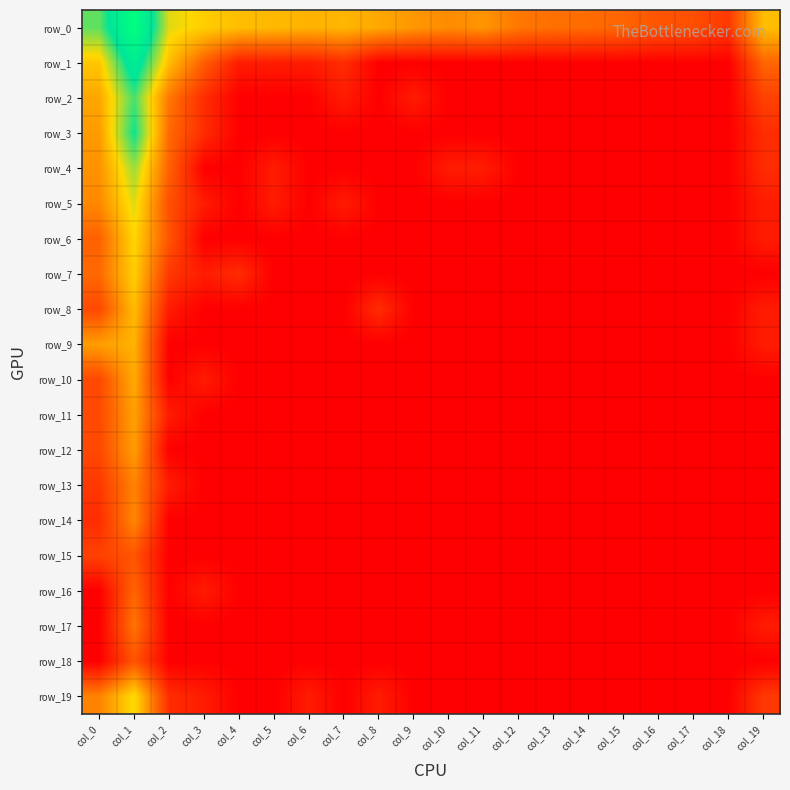

Reading left to right, list all the values displayed in this chart.

row_0: 6.5	10.0	5.3	4.8	4.4	4.3	4.2	4.2	4.0	3.6	3.3	3.5	2.9	2.7	2.6	2.5	2.1	1.9	1.4	4.4
row_1: 4.6	8.3	4.4	2.3	0.7	0.7	0.7	1.1	0.0	0.0	0.0	0.0	0.0	0.0	0.0	0.0	0.0	0.0	0.0	2.5
row_2: 3.9	6.8	2.9	1.1	0.0	0.0	0.0	0.7	0.0	0.7	0.0	0.0	0.0	0.0	0.0	0.0	0.0	0.0	0.0	1.6
row_3: 3.7	7.4	2.6	1.1	0.0	0.0	0.0	0.0	0.0	0.0	0.0	0.0	0.0	0.0	0.0	0.0	0.0	0.0	0.0	1.1
row_4: 3.5	6.0	2.4	0.0	0.0	0.7	0.0	0.0	0.0	0.0	0.7	0.7	0.0	0.0	0.0	0.0	0.0	0.0	0.0	1.1
row_5: 3.3	5.3	1.9	0.7	0.0	0.7	0.0	0.7	0.0	0.0	0.0	0.0	0.0	0.0	0.0	0.0	0.0	0.0	0.0	0.7
row_6: 2.4	4.9	2.1	0.0	0.0	0.0	0.0	0.0	0.0	0.0	0.0	0.0	0.0	0.0	0.0	0.0	0.0	0.0	0.0	0.7
row_7: 2.6	4.8	1.4	0.7	1.1	0.0	0.0	0.0	0.0	0.0	0.0	0.0	0.0	0.0	0.0	0.0	0.0	0.0	0.0	0.0
row_8: 1.8	4.4	0.7	0.0	0.0	0.0	0.0	0.0	1.1	0.0	0.0	0.0	0.0	0.0	0.0	0.0	0.0	0.0	0.0	0.7
row_9: 3.7	4.2	0.0	0.0	0.0	0.0	0.0	0.0	0.0	0.0	0.0	0.0	0.0	0.0	0.0	0.0	0.0	0.0	0.0	0.7
row_10: 1.8	4.0	0.0	0.7	0.0	0.0	0.0	0.0	0.0	0.0	0.0	0.0	0.0	0.0	0.0	0.0	0.0	0.0	0.0	0.0
row_11: 1.8	3.8	0.7	0.0	0.0	0.0	0.0	0.0	0.0	0.0	0.0	0.0	0.0	0.0	0.0	0.0	0.0	0.0	0.0	0.0
row_12: 1.8	3.7	0.0	0.0	0.0	0.0	0.0	0.0	0.0	0.0	0.0	0.0	0.0	0.0	0.0	0.0	0.0	0.0	0.0	0.0
row_13: 1.4	3.1	0.7	0.0	0.0	0.0	0.0	0.0	0.0	0.0	0.0	0.0	0.0	0.0	0.0	0.0	0.0	0.0	0.0	0.0
row_14: 1.1	3.3	0.0	0.0	0.0	0.0	0.0	0.0	0.0	0.0	0.0	0.0	0.0	0.0	0.0	0.0	0.0	0.0	0.0	0.0
row_15: 1.6	2.1	0.0	0.0	0.0	0.0	0.0	0.0	0.0	0.0	0.0	0.0	0.0	0.0	0.0	0.0	0.0	0.0	0.0	0.0
row_16: 0.0	2.5	0.0	0.7	0.0	0.0	0.0	0.0	0.0	0.0	0.0	0.0	0.0	0.0	0.0	0.0	0.0	0.0	0.0	0.0
row_17: 0.0	2.8	0.0	0.0	0.0	0.0	0.0	0.0	0.0	0.0	0.0	0.0	0.0	0.0	0.0	0.0	0.0	0.0	0.0	0.7
row_18: 0.0	2.1	0.0	0.0	0.0	0.0	0.0	0.0	0.0	0.0	0.0	0.0	0.0	0.0	0.0	0.0	0.0	0.0	0.0	0.0
row_19: 3.1	5.1	1.1	0.7	0.0	0.0	0.7	0.0	0.7	0.0	0.0	0.0	0.0	0.0	0.0	0.0	0.0	0.0	0.0	1.4